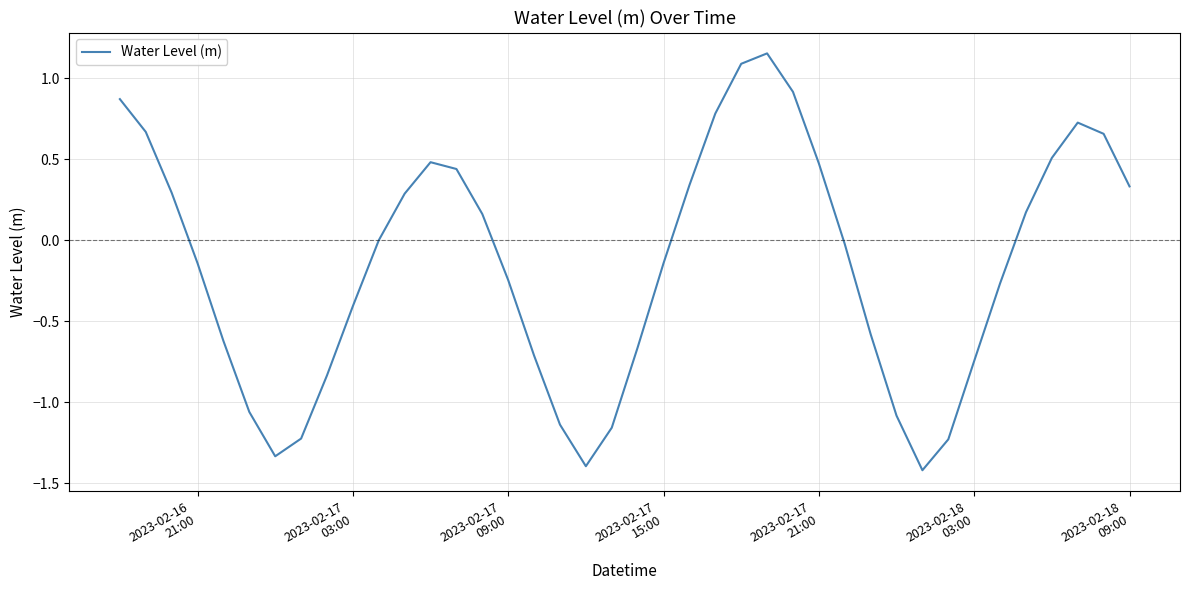

What is the difference between the maximum and minimum values?

2.6